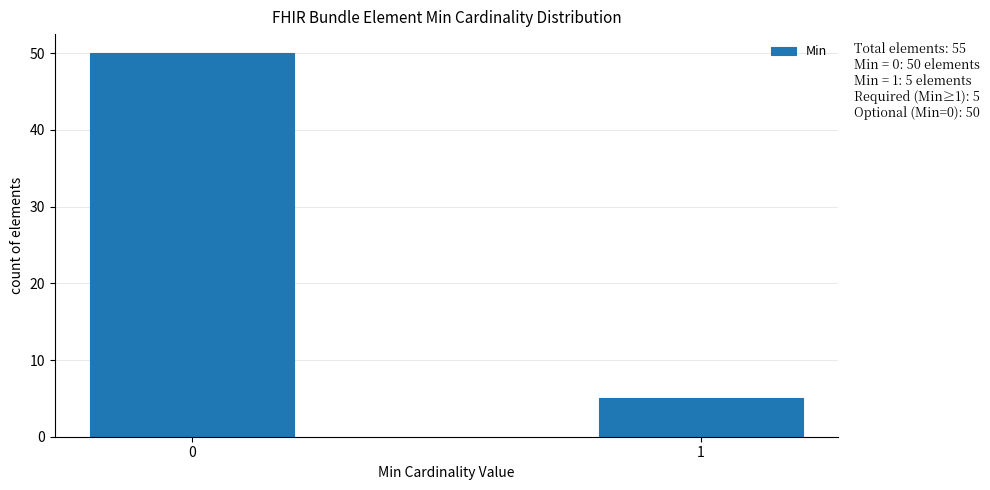

Reading left to right, transcribe all the data shown in this chart.

50	5